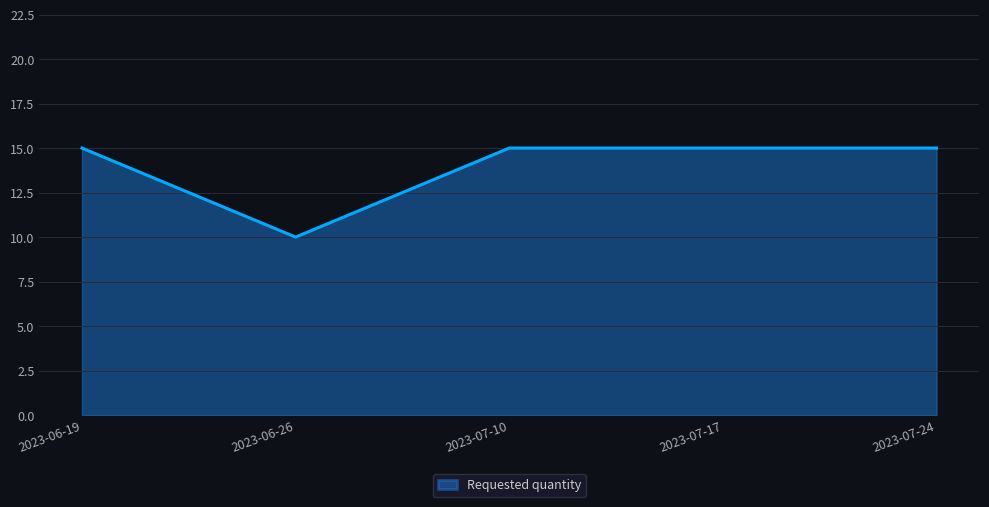

Reading right to left, list all the values displayed in this chart.

15	15	15	10	15